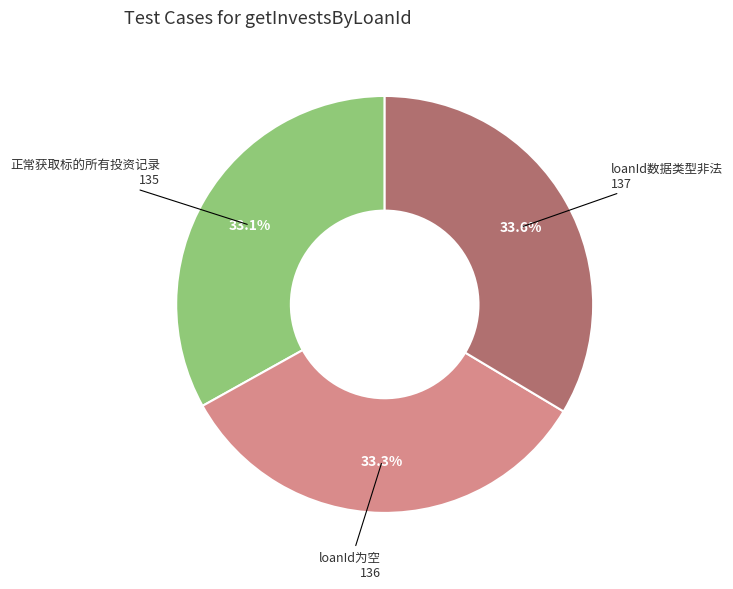

Count the number of slices in the pie.

3